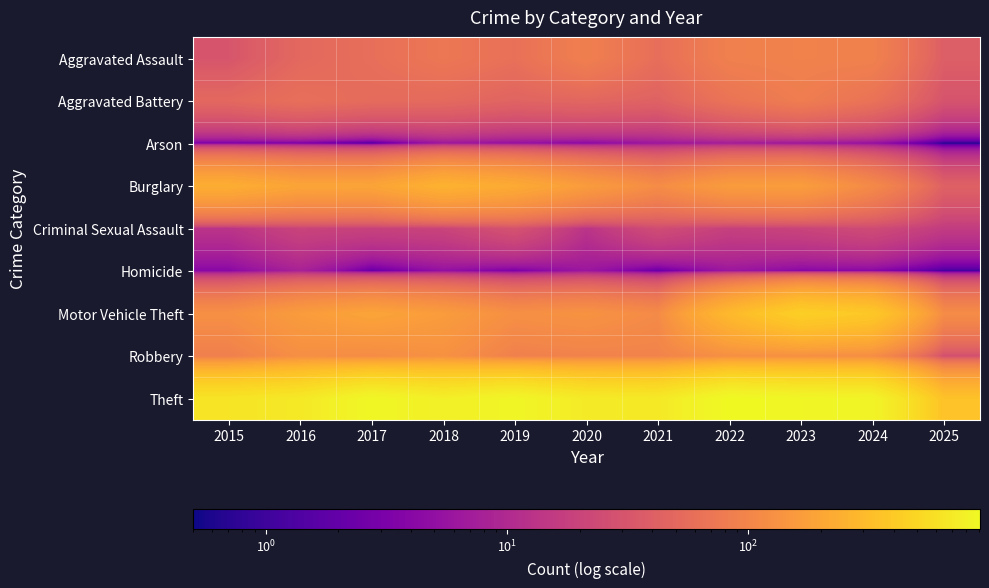

Reading right to left, list all the values displayed in this chart.

Aggravated Assault: 2025=39.0	2024=91.0	2023=93.0	2022=89.0	2021=58.0	2020=87.0	2019=61.0	2018=72.0	2017=59.0	2016=50.0	2015=31.0
Aggravated Battery: 2025=30.0	2024=64.0	2023=83.0	2022=66.0	2021=43.0	2020=48.0	2019=45.0	2018=52.0	2017=54.0	2016=60.0	2015=50.0
Arson: 2025=0.5	2024=5.0	2023=6.0	2022=7.0	2021=6.0	2020=4.0	2019=5.0	2018=6.0	2017=1.0	2016=3.0	2015=3.0
Burglary: 2025=42.0	2024=110.0	2023=167.0	2022=163.0	2021=117.0	2020=163.0	2019=221.0	2018=257.0	2017=192.0	2016=194.0	2015=236.0
Criminal Sexual Assault: 2025=16.0	2024=24.0	2023=20.0	2022=18.0	2021=25.0	2020=13.0	2019=29.0	2018=20.0	2017=19.0	2016=20.0	2015=13.0
Homicide: 2025=1.0	2024=4.0	2023=4.0	2022=6.0	2021=2.0	2020=6.0	2019=3.0	2018=5.0	2017=2.0	2016=8.0	2015=4.0
Motor Vehicle Theft: 2025=117.0	2024=388.0	2023=444.0	2022=292.0	2021=113.0	2020=134.0	2019=125.0	2018=164.0	2017=191.0	2016=163.0	2015=125.0
Robbery: 2025=27.0	2024=119.0	2023=125.0	2022=125.0	2021=95.0	2020=94.0	2019=89.0	2018=130.0	2017=115.0	2016=123.0	2015=87.0
Theft: 2025=347.0	2024=830.0	2023=861.0	2022=912.0	2021=691.0	2020=713.0	2019=855.0	2018=767.0	2017=873.0	2016=689.0	2015=641.0